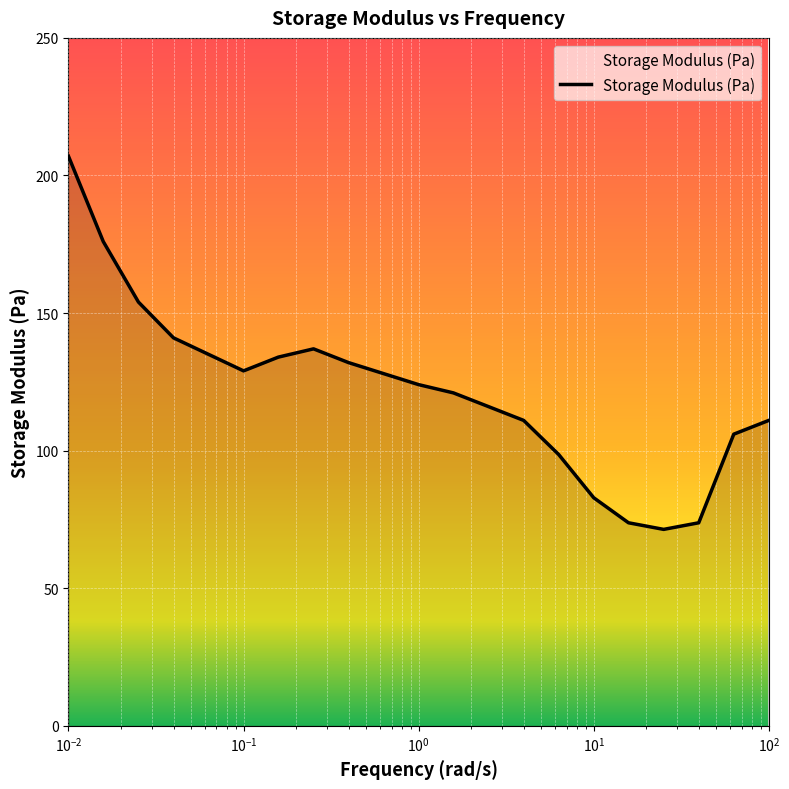

How many lines are shown in the chart?

1